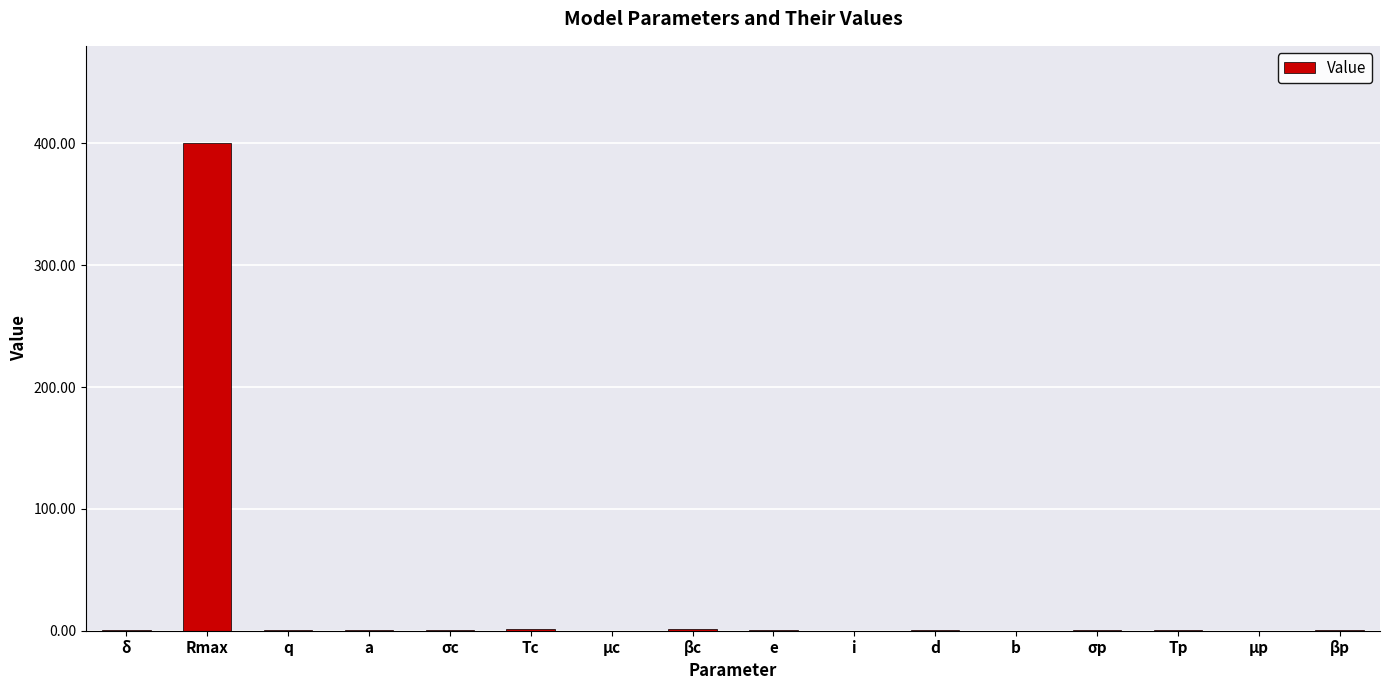

What is the sum of the values at µc and µp?

0.2